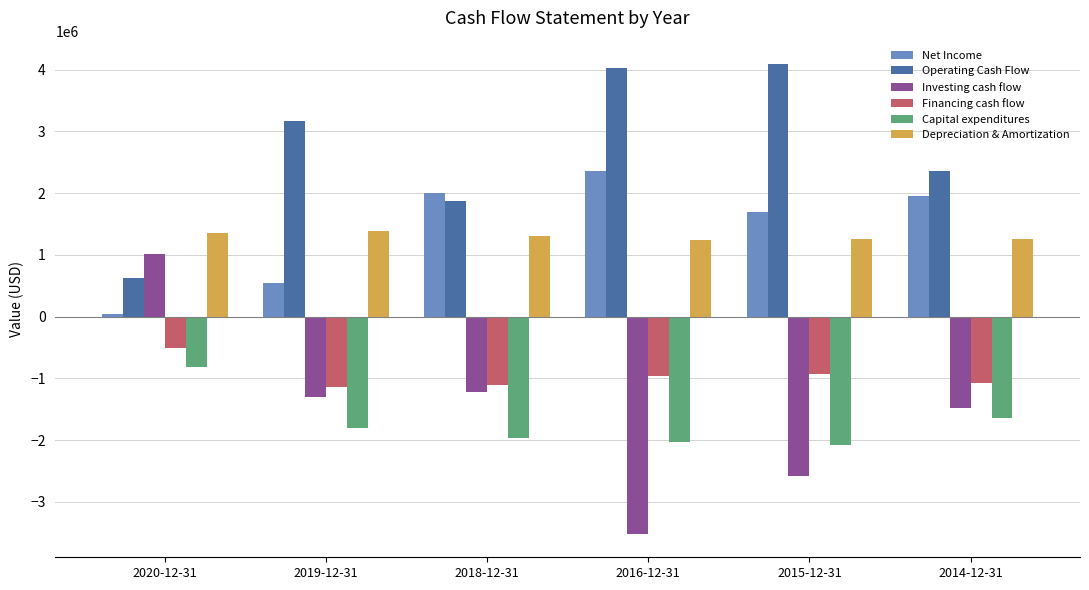

Which series has the largest range (max minus min)?

Investing cash flow